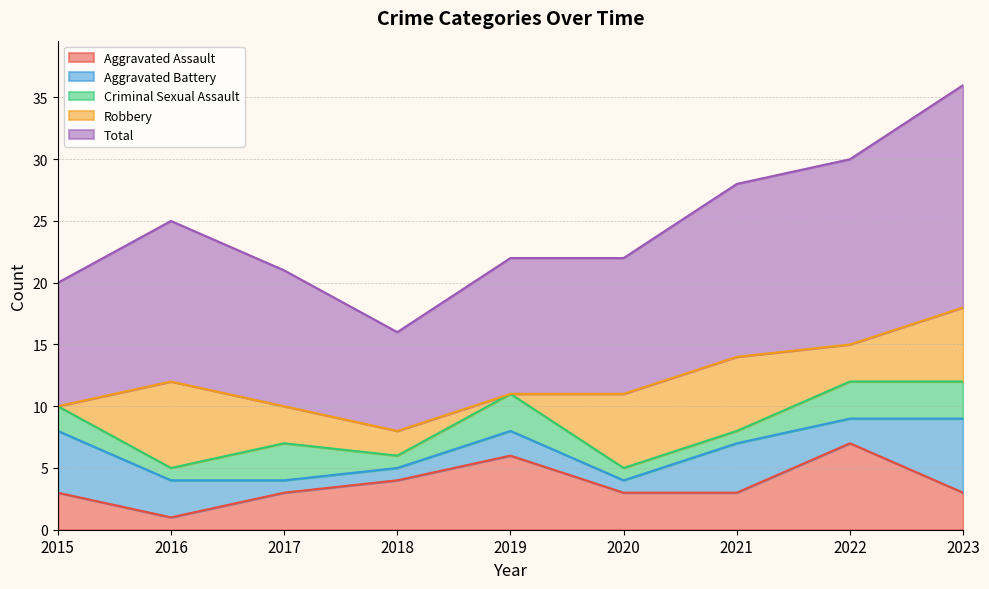

Does the chart display data point markers on the line(s)?

No